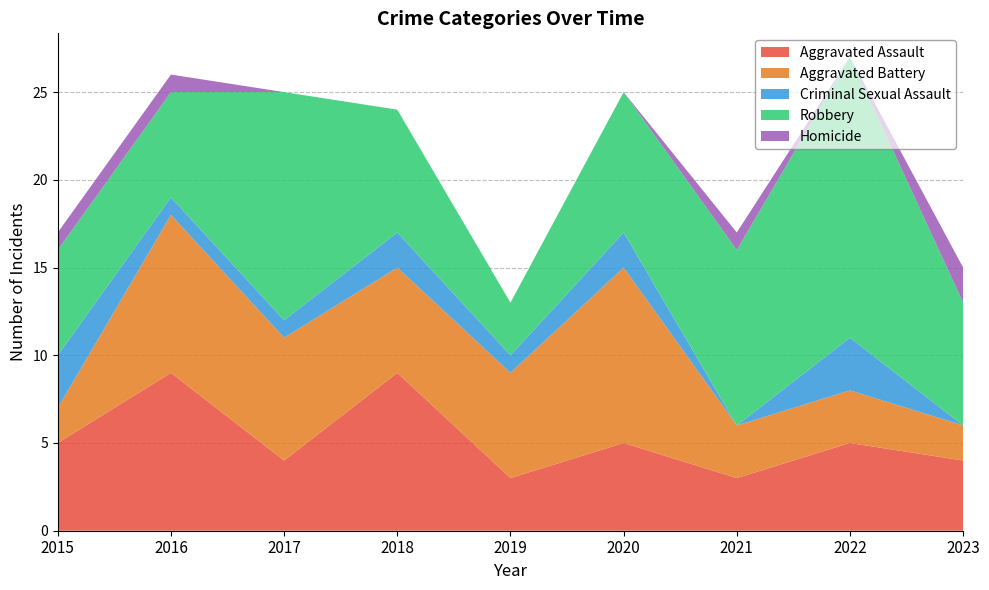

Reading left to right, transcribe all the data shown in this chart.

Aggravated Assault: 5	9	4	9	3	5	3	5	4
Aggravated Battery: 2	9	7	6	6	10	3	3	2
Criminal Sexual Assault: 3	1	1	2	1	2	0	3	0
Robbery: 6	6	13	7	3	8	10	16	7
Homicide: 1	1	0	0	0	0	1	0	2